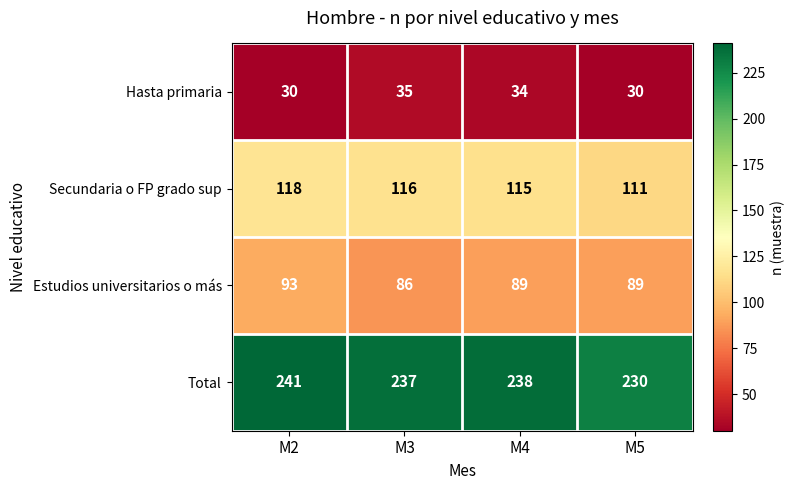

What is the difference between the highest and lowest values at M3?

202